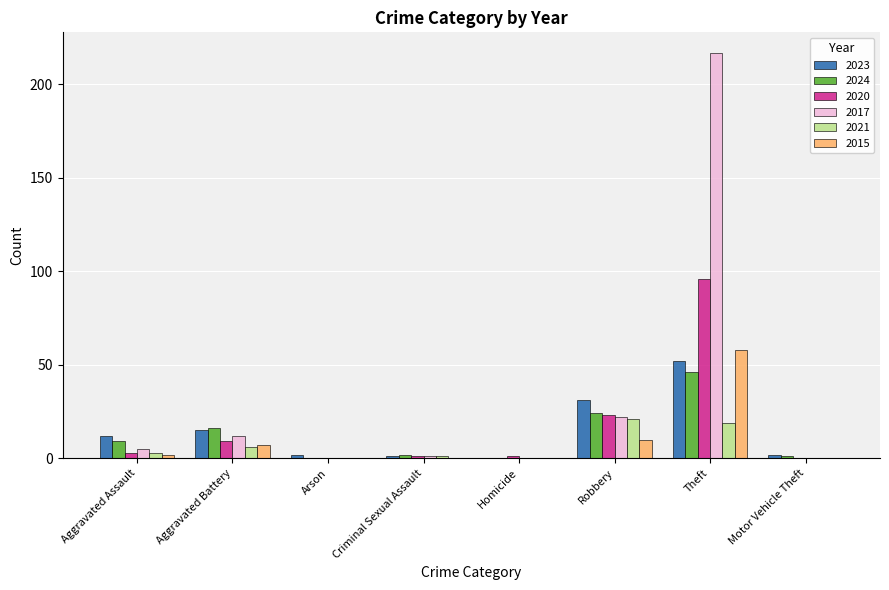

The 2017 series shows 0 at Motor Vehicle Theft. True or false?

True